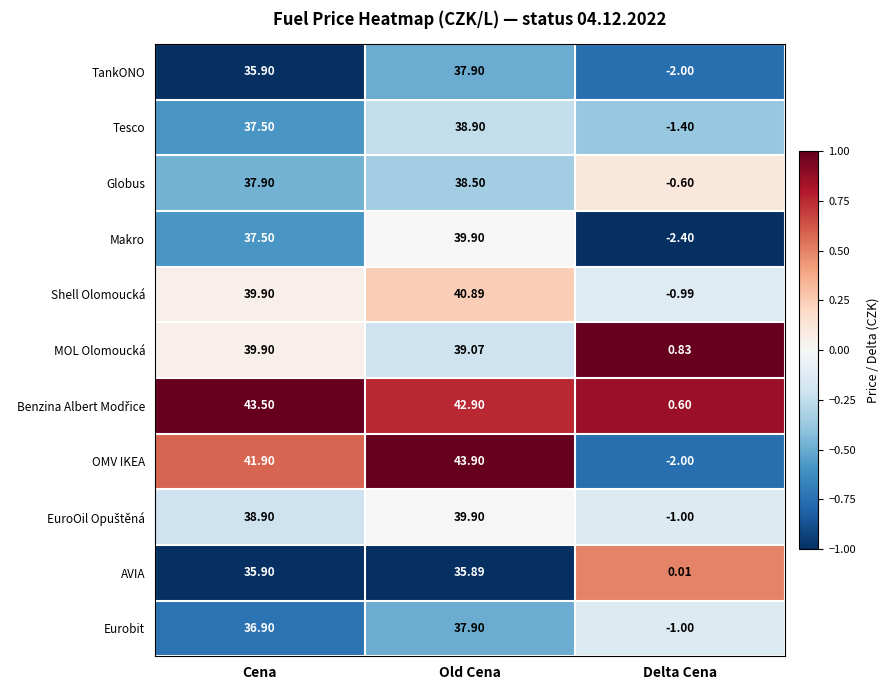

List the labels in order of Shell Olomoucká value, largest first.

Old Cena, Cena, Delta Cena